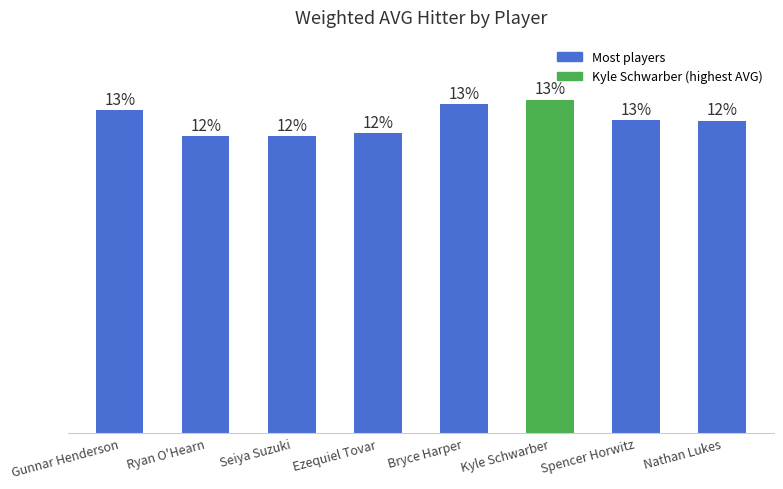

Does the chart contain any negative values?

No